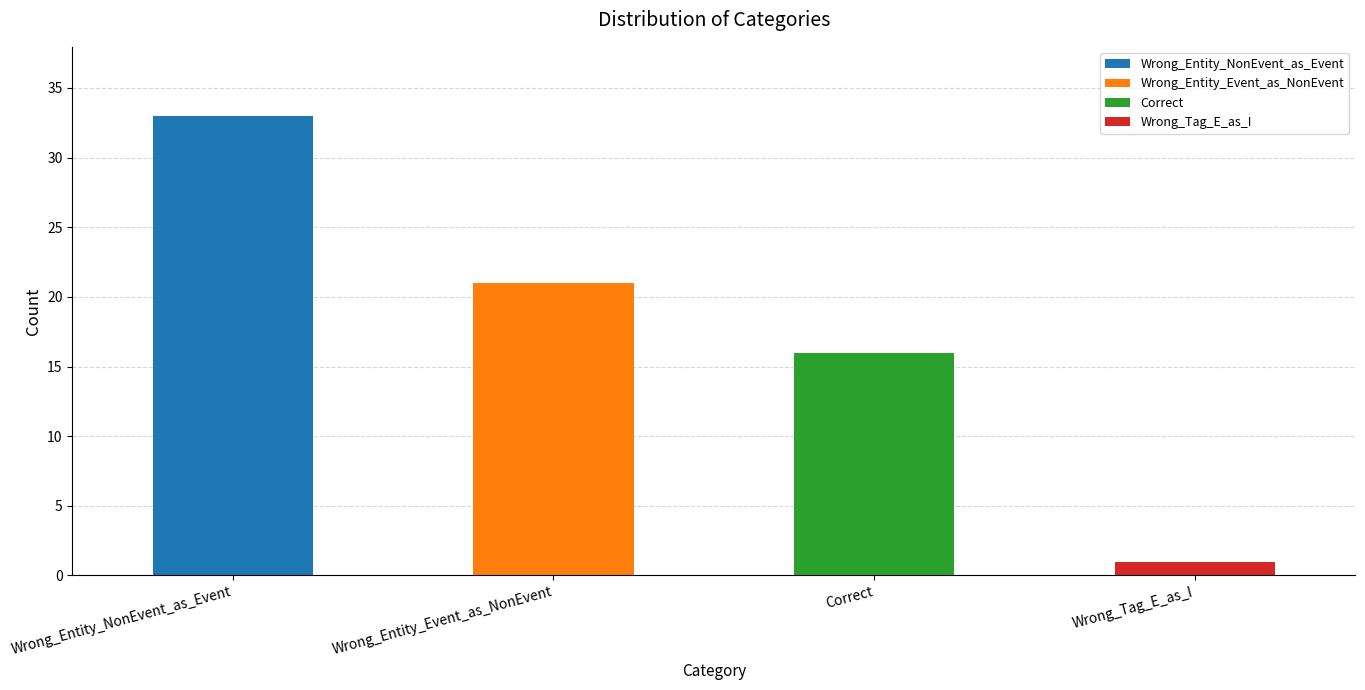

Which has a higher value, Wrong_Entity_NonEvent_as_Event or Wrong_Tag_E_as_I?

Wrong_Entity_NonEvent_as_Event